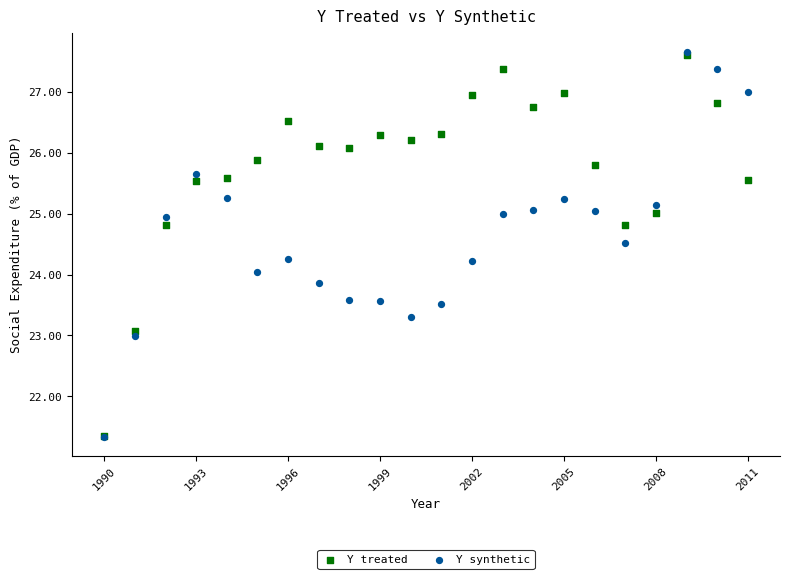

Which series has the largest Y range (max minus min)?

Y synthetic